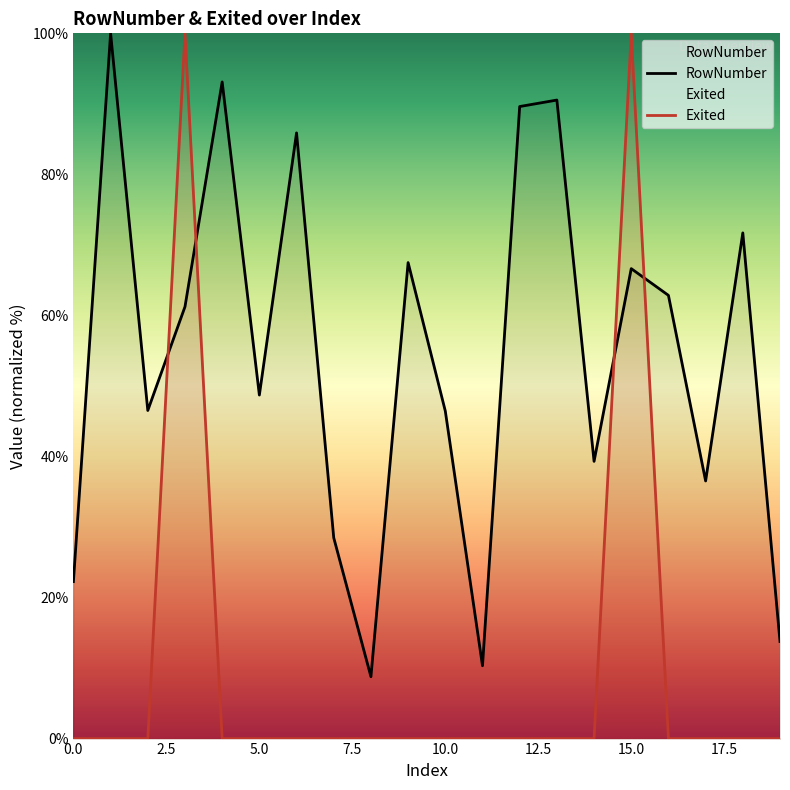

Reading right to left, transcribe all the data shown in this chart.

RowNumber: 13.8	71.7	36.5	62.8	66.6	39.3	90.5	89.6	10.3	46.4	67.5	8.8	28.5	85.9	48.7	93.1	61.2	46.5	100.0	22.3
Exited: 0.0	0.0	0.0	0.0	100.0	0.0	0.0	0.0	0.0	0.0	0.0	0.0	0.0	0.0	0.0	0.0	100.0	0.0	0.0	0.0